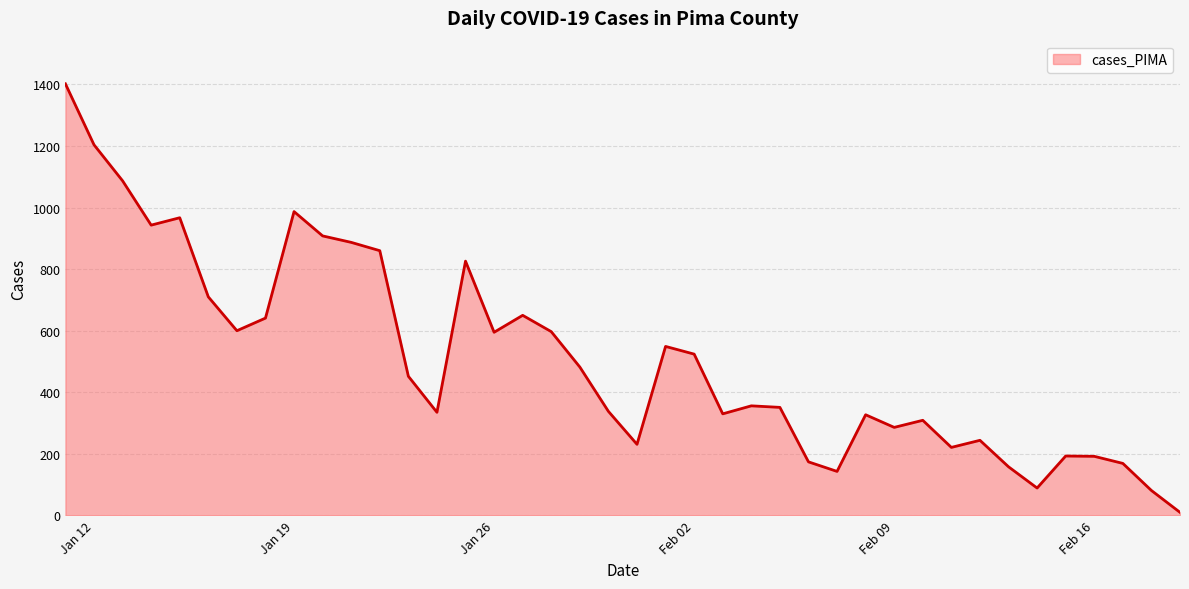

What is the maximum value shown in the chart?

1402